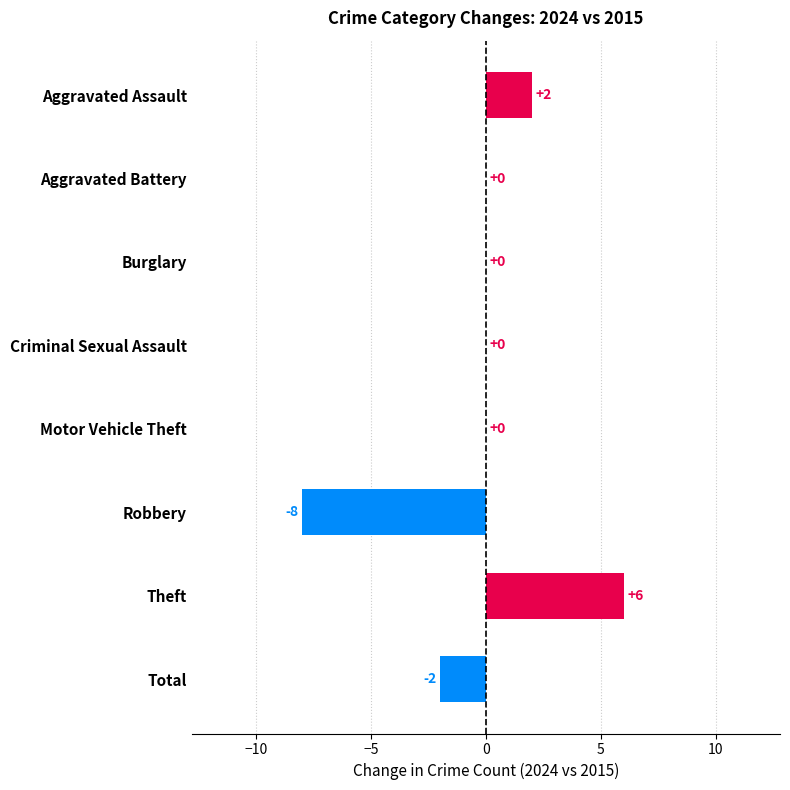

What is the sum of the values at Theft and Criminal Sexual Assault?

6